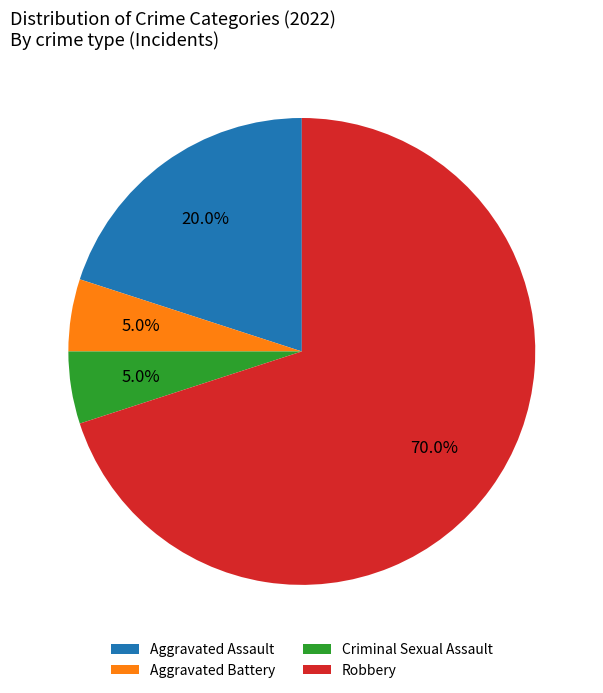

To the nearest percent, what portion does Robbery represent?

70%